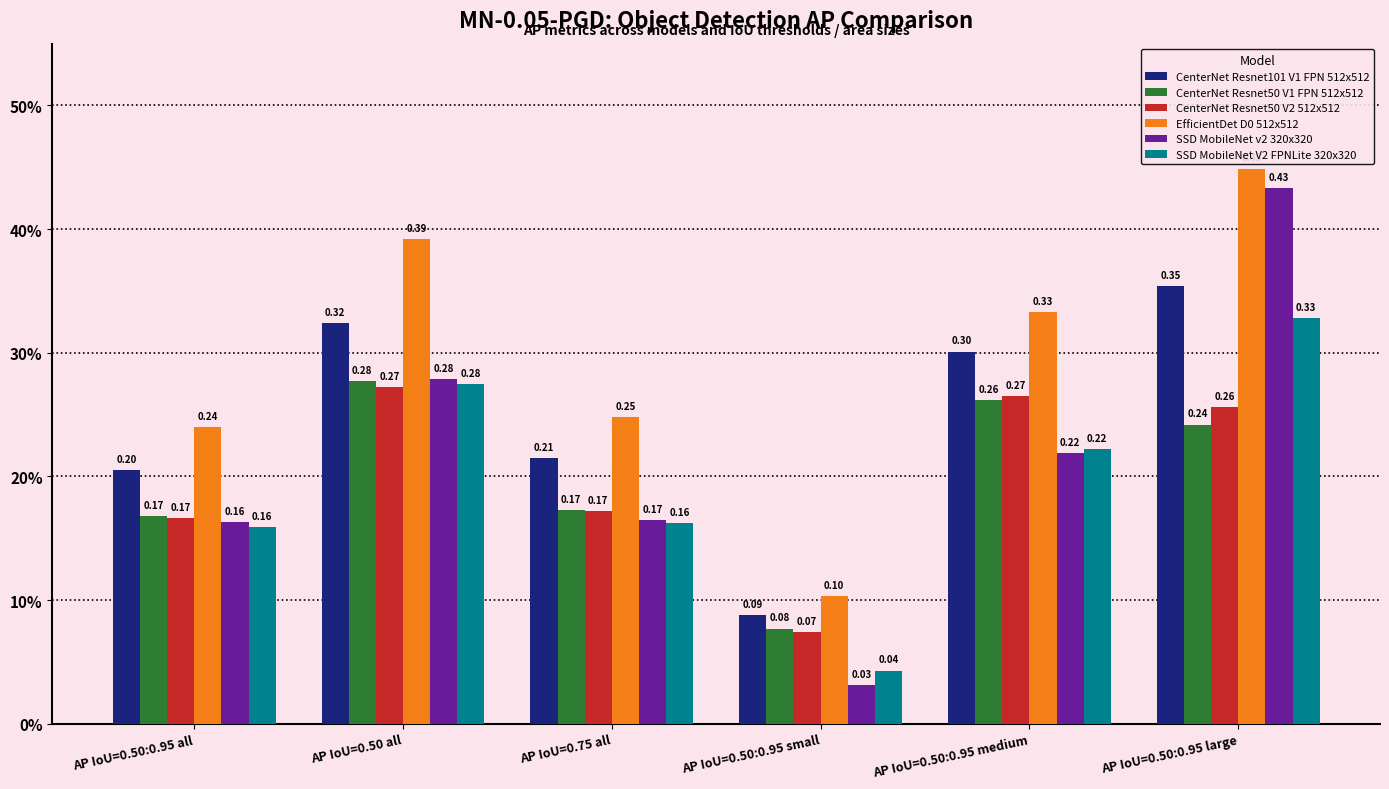

Are the bars grouped side by side (vs. stacked)?

Yes